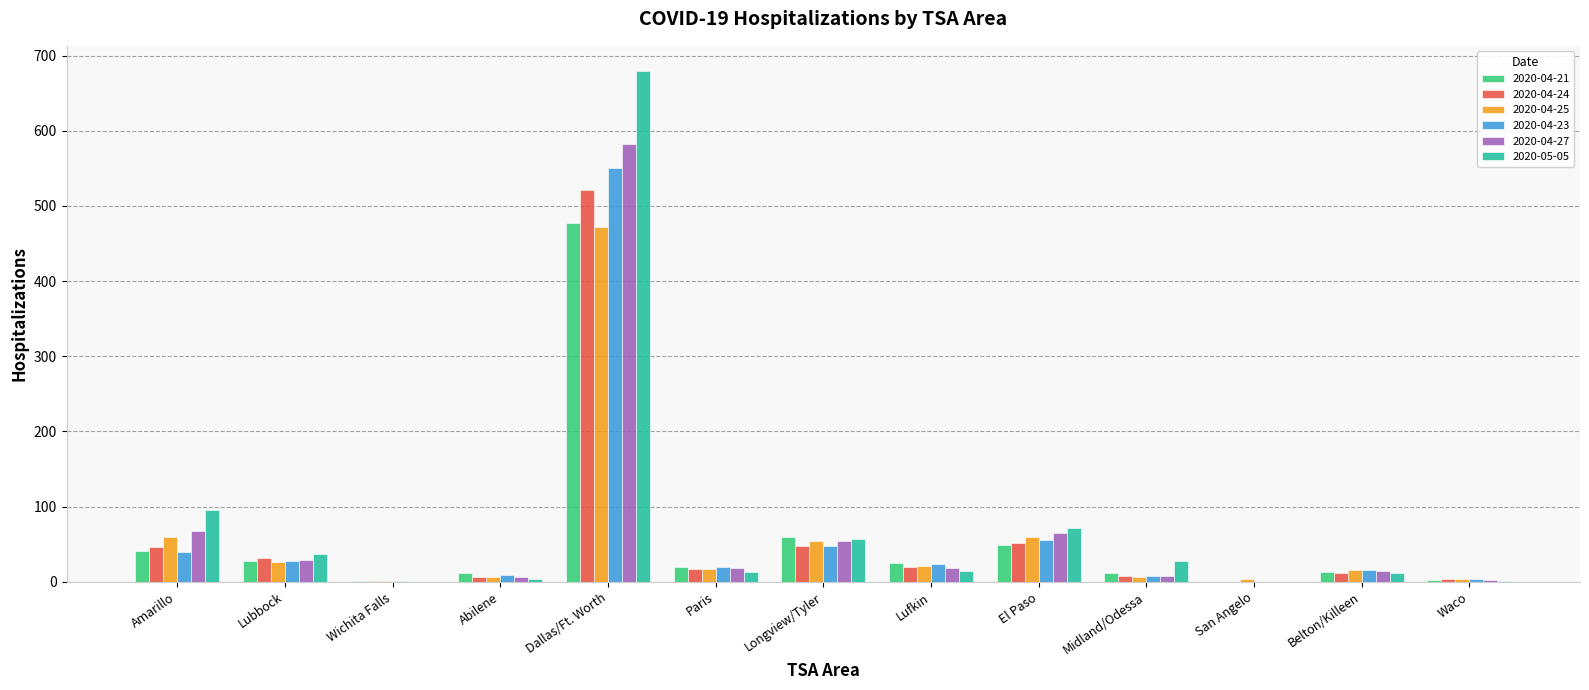

Which category has the highest value in the 2020-04-24 series?

Dallas/Ft. Worth